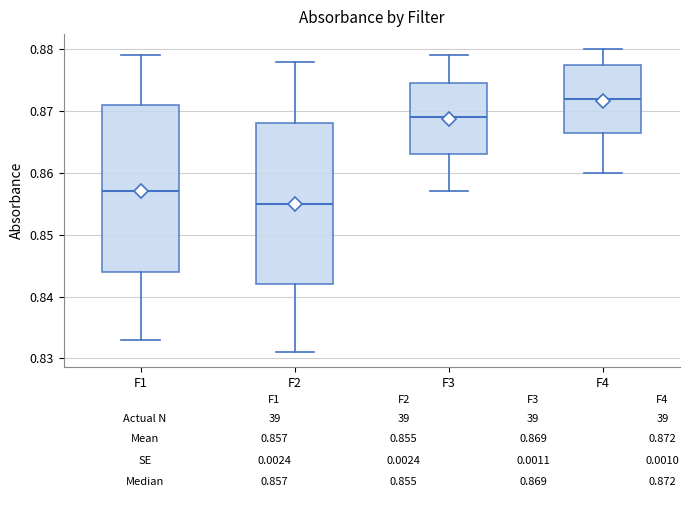

Which box's median line is the lowest?

F2